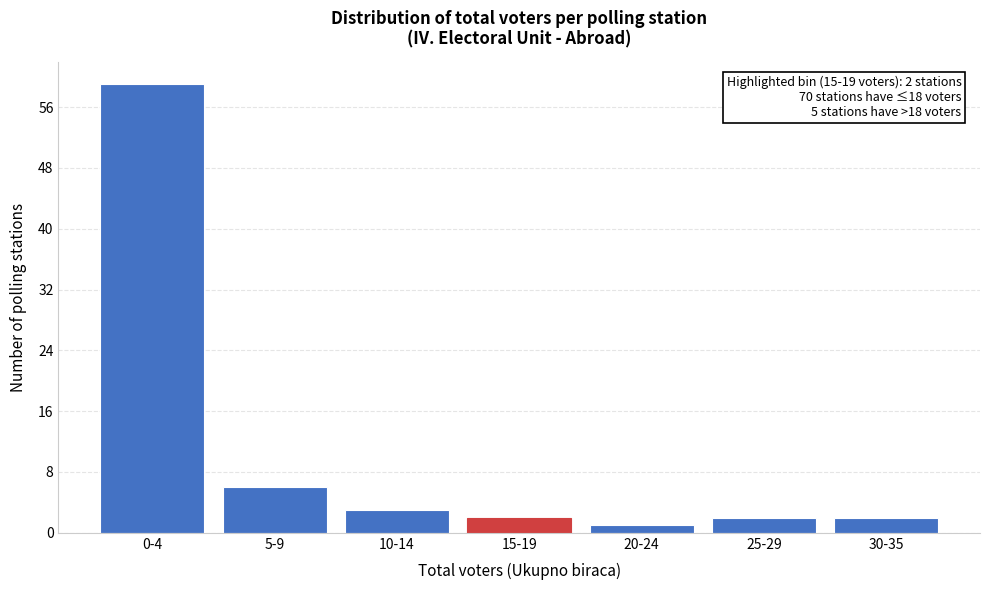

Reading left to right, transcribe all the data shown in this chart.

0-4=59	5-9=6	10-14=3	15-19=2	20-24=1	25-29=2	30-35=2